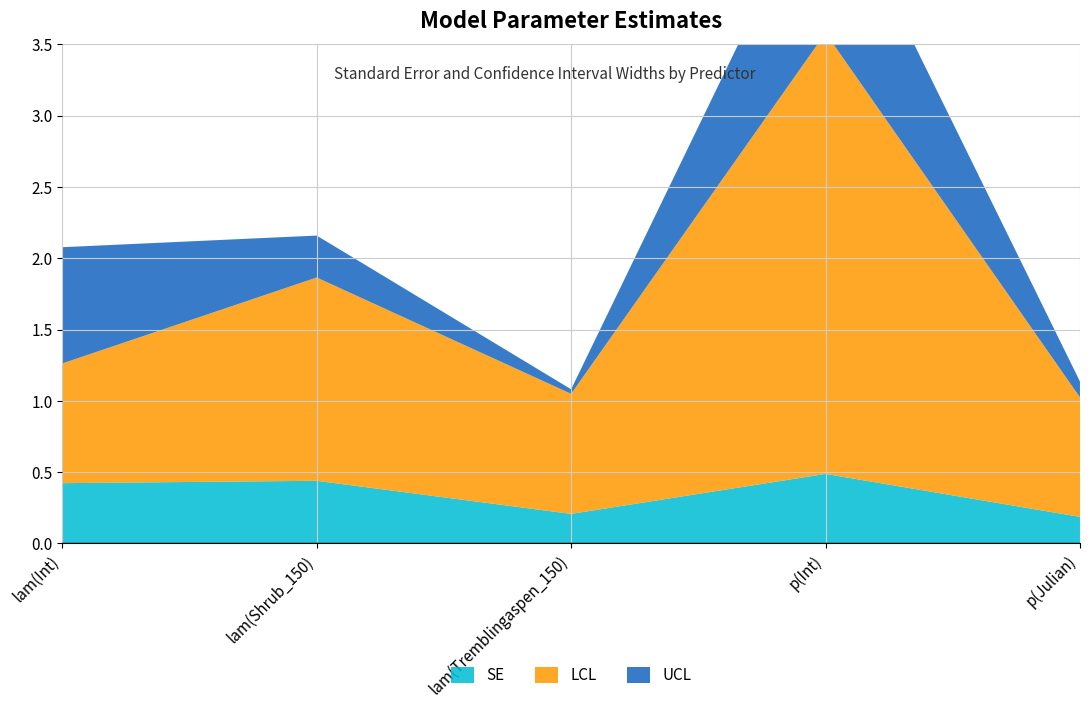

Reading left to right, what are all the values shown in this chart?

SE: lam(Int)=0.4	lam(Shrub_150)=0.4	lam(Tremblingaspen_150)=0.2	p(Int)=0.5	p(Julian)=0.2
LCL: lam(Int)=0.8	lam(Shrub_150)=1.4	lam(Tremblingaspen_150)=0.8	p(Int)=3.1	p(Julian)=0.8
UCL: lam(Int)=0.8	lam(Shrub_150)=0.3	lam(Tremblingaspen_150)=0.0	p(Int)=1.2	p(Julian)=0.1